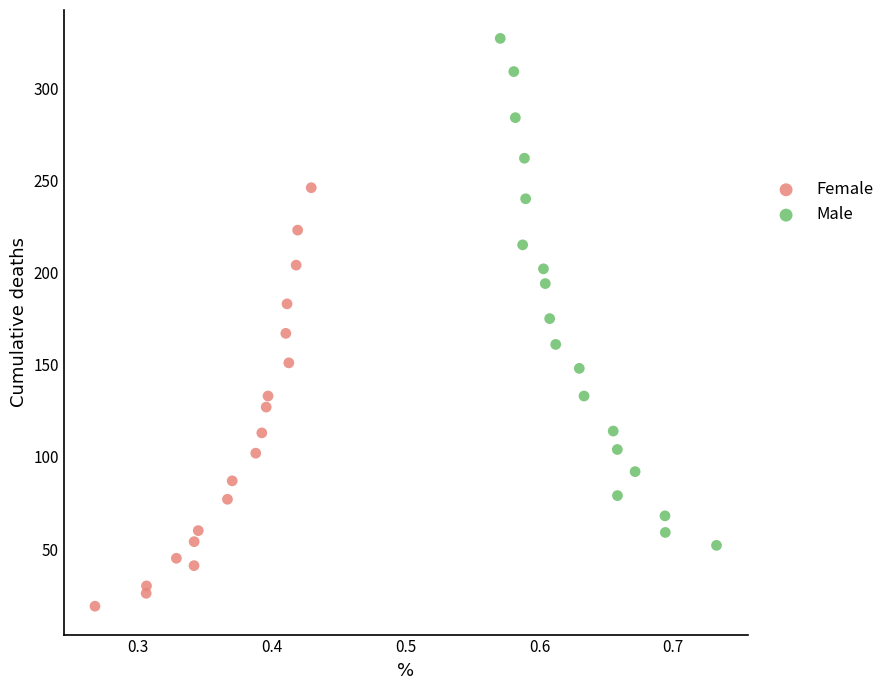

Which series has the largest Y range (max minus min)?

Male